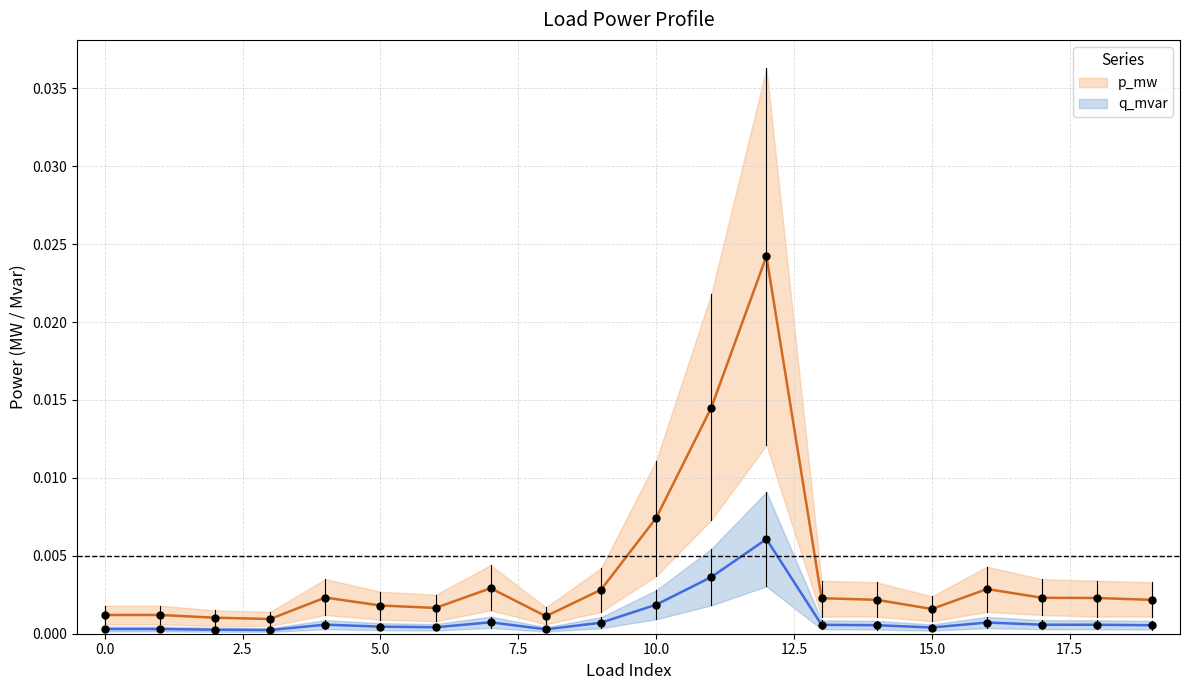

Which series reaches the minimum Y coordinate?

q_mvar